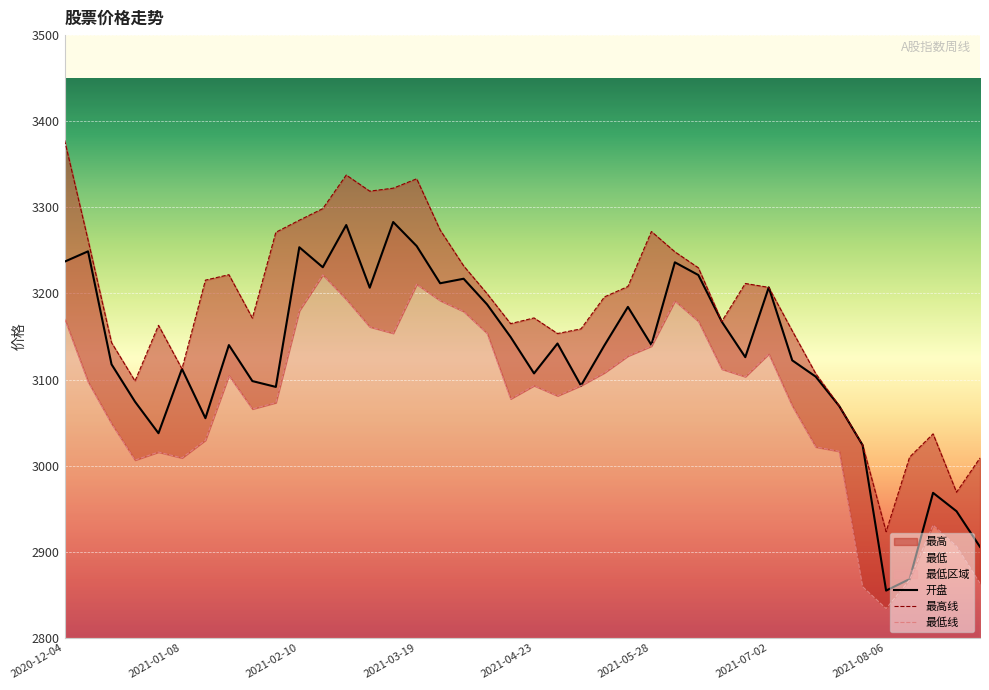

Between 2021-01-29 and 2020-12-18, which is larger?

2020-12-18